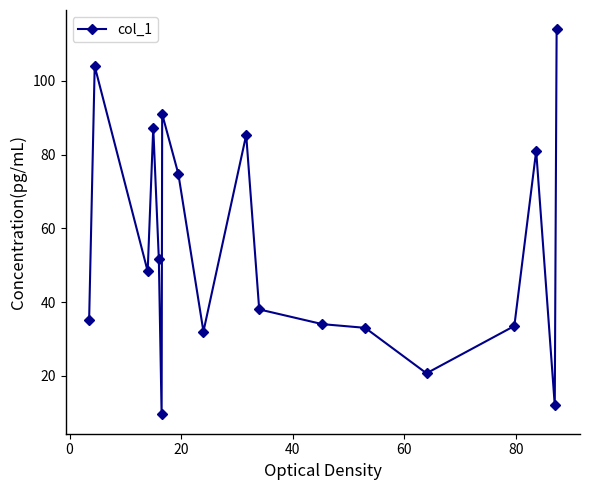

True or false: there are more than 2 points higher than both neighbors.

True